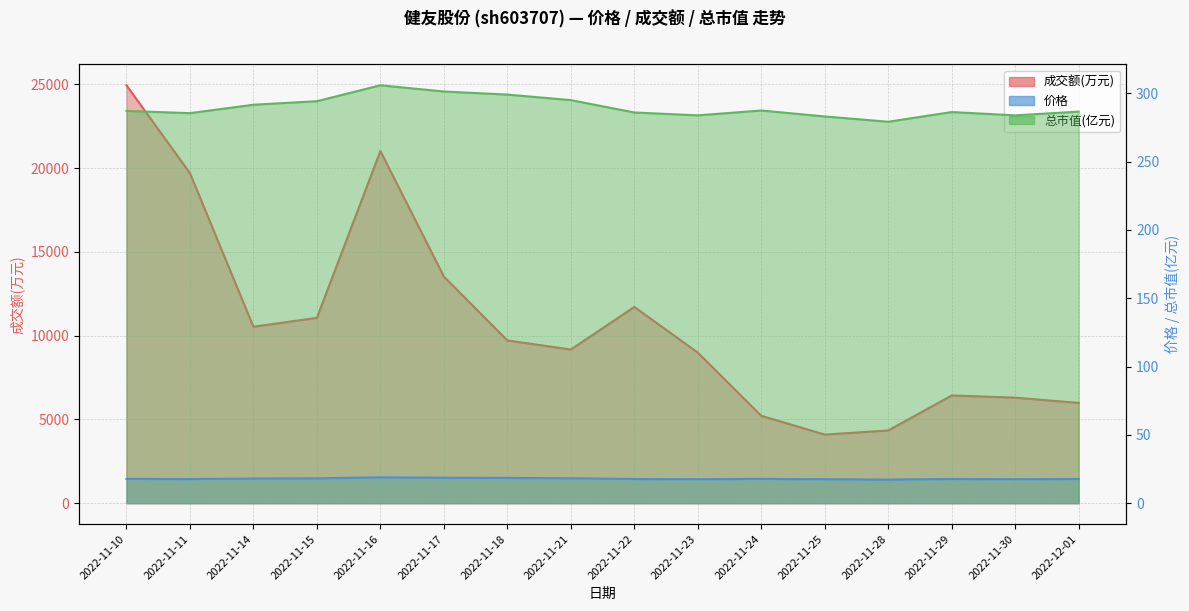

What are all the series names shown in the legend?

成交额(万元) line, 价格 line, 总市值(亿元) line